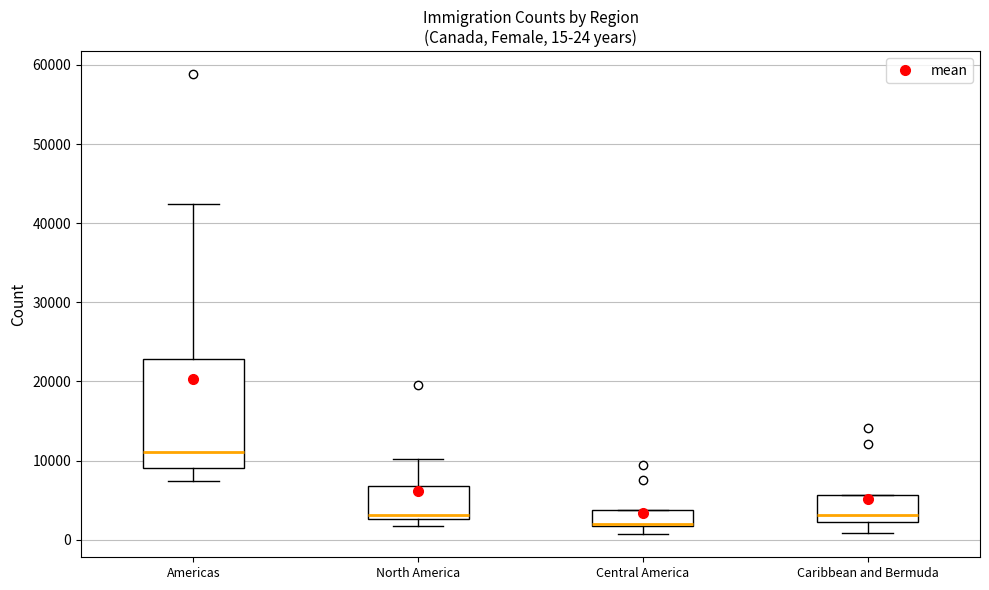

Comparing the boxes themselves (not the whiskers), which one is the tallest?

Americas